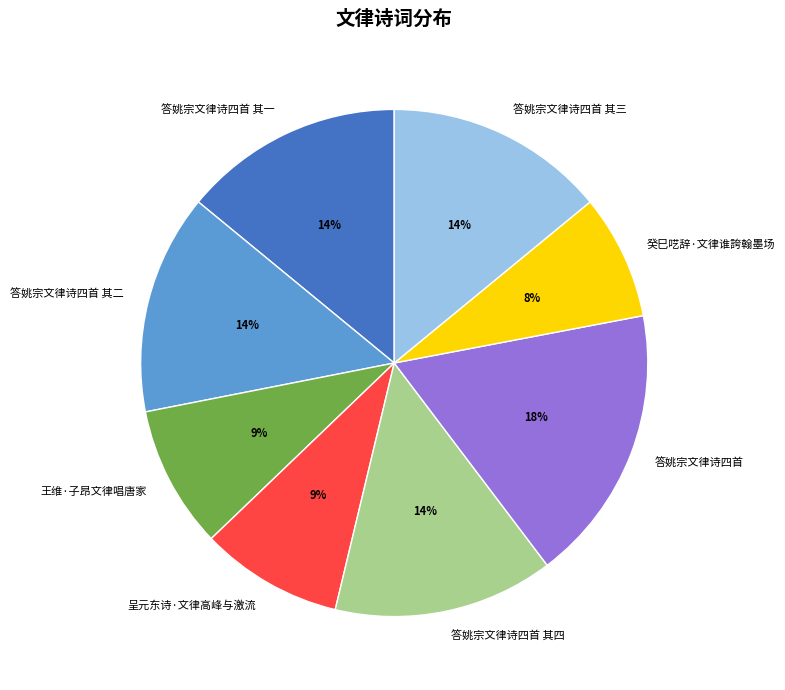

True or false: 呈元东诗·文律高峰与激流 accounts for 9% of the total.

True